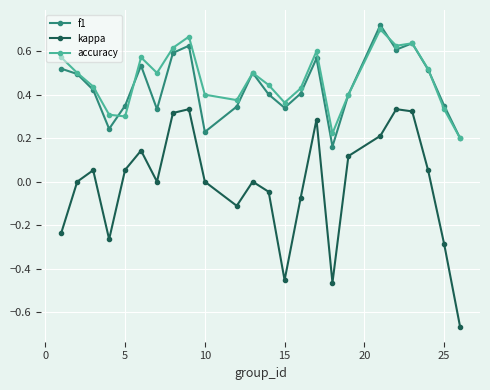

True or false: kappa and accuracy cross at least once.

False